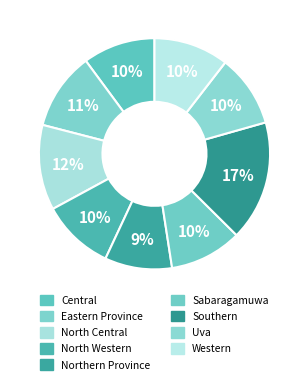

To the nearest percent, what is the difference between the North Central and Southern slice percentages?

5%